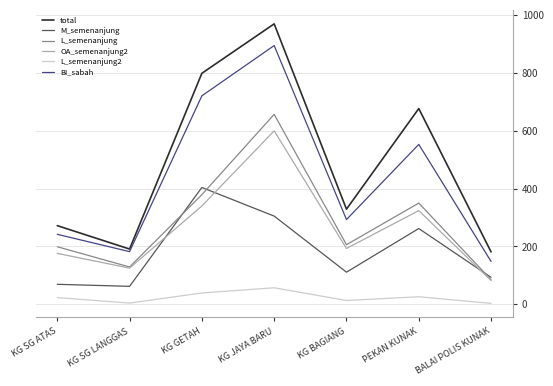

At which label does L_semenanjung first exceed 206?

KG GETAH